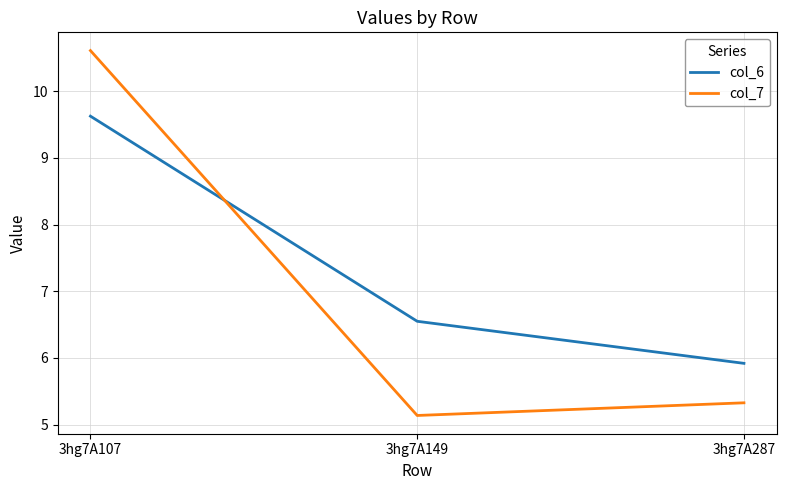

Which series has the largest total across all categories?

col_6